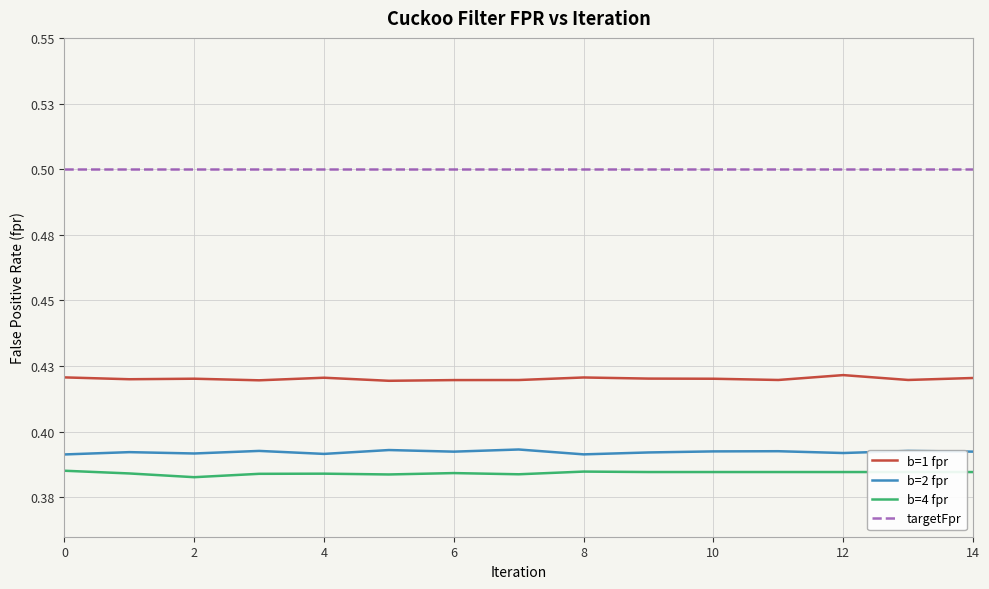

At how many categories does at least one series exceed 0?

15